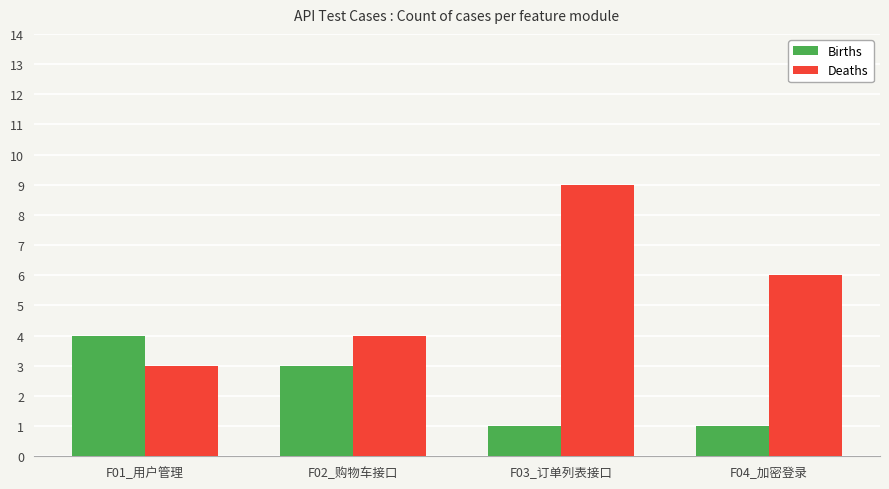

Which series has the largest total across all categories?

Deaths